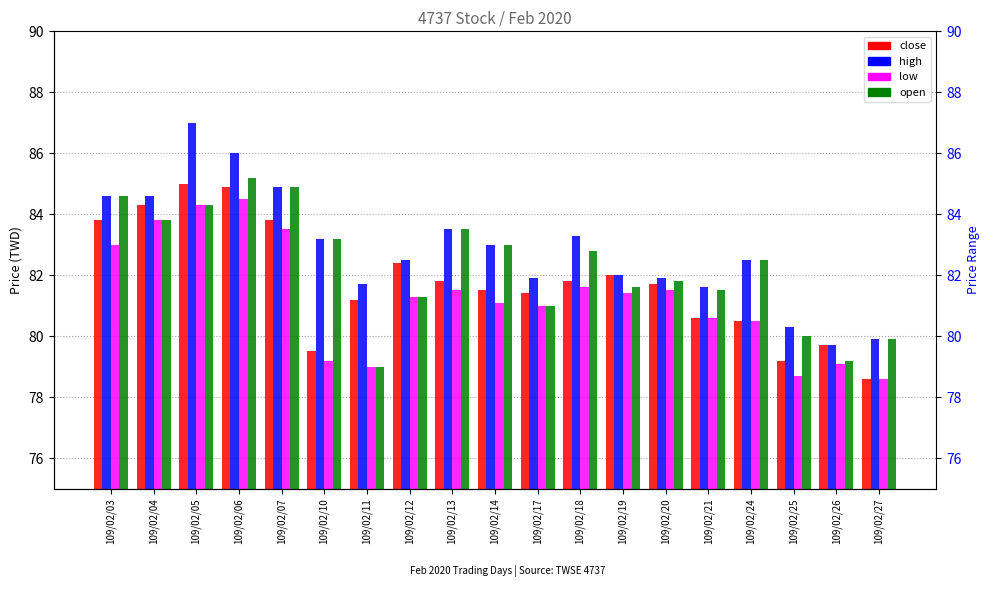

Between 109/02/06 and 109/02/07, which is larger?

109/02/06